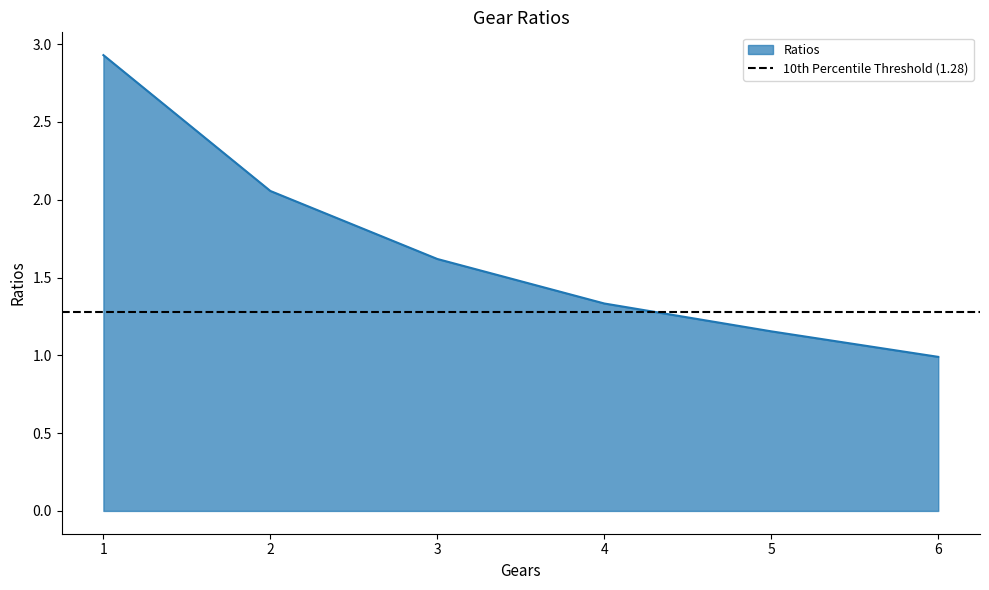

Is it true that the value at 3 is 2.9?

False